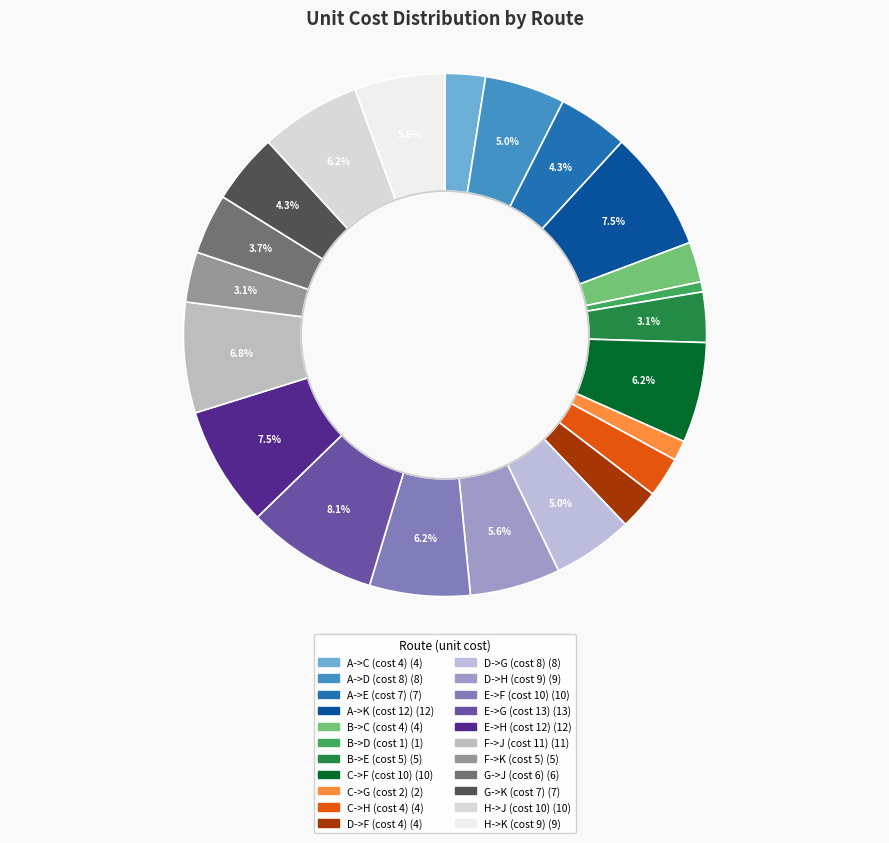

How many segments does this pie chart have?

22